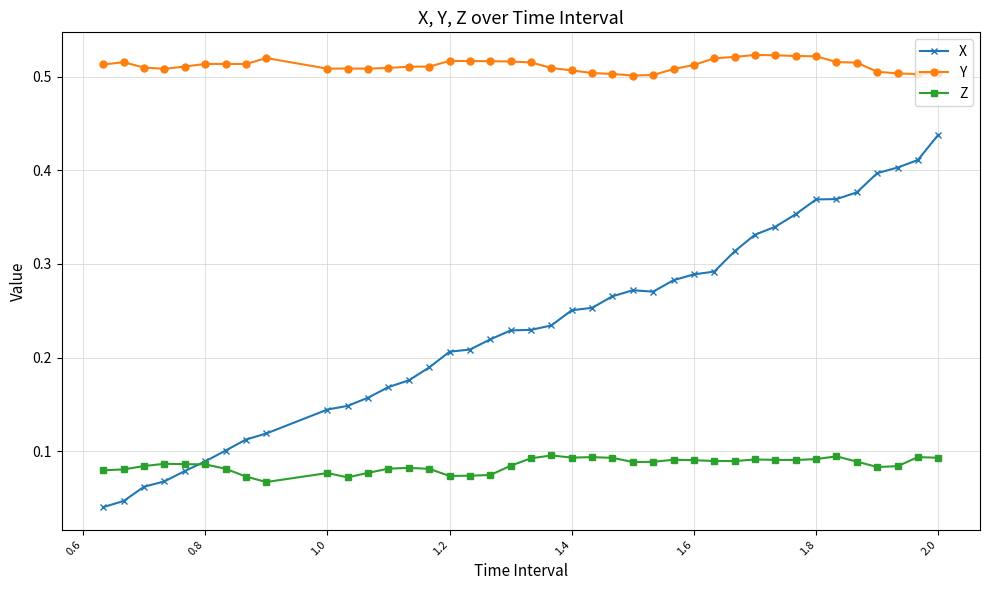

Does the chart display data point markers on the line(s)?

Yes